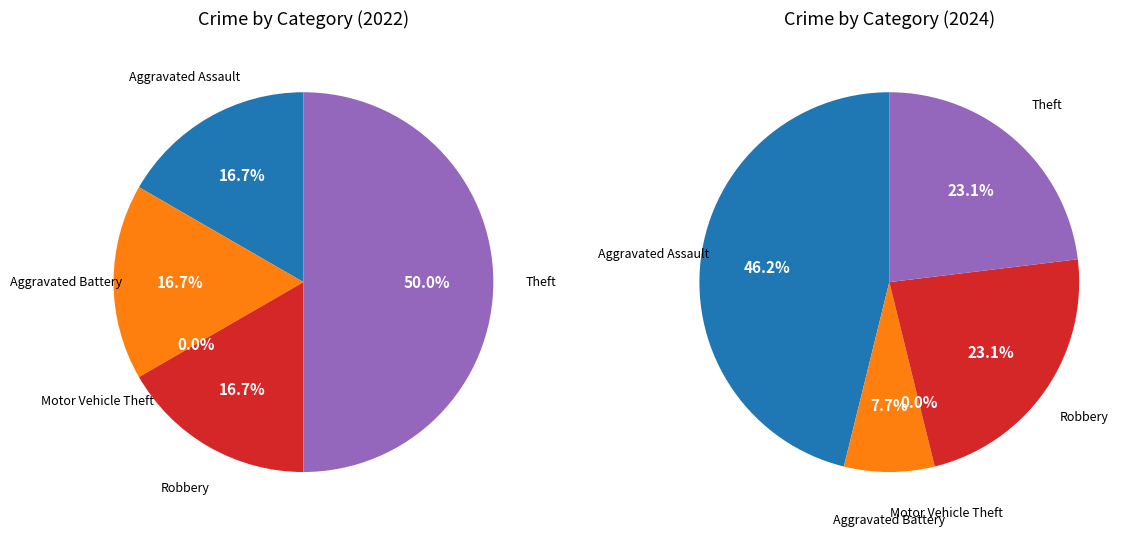

To the nearest percent, what is the combined percentage of Aggravated Battery and Aggravated Assault?

33%